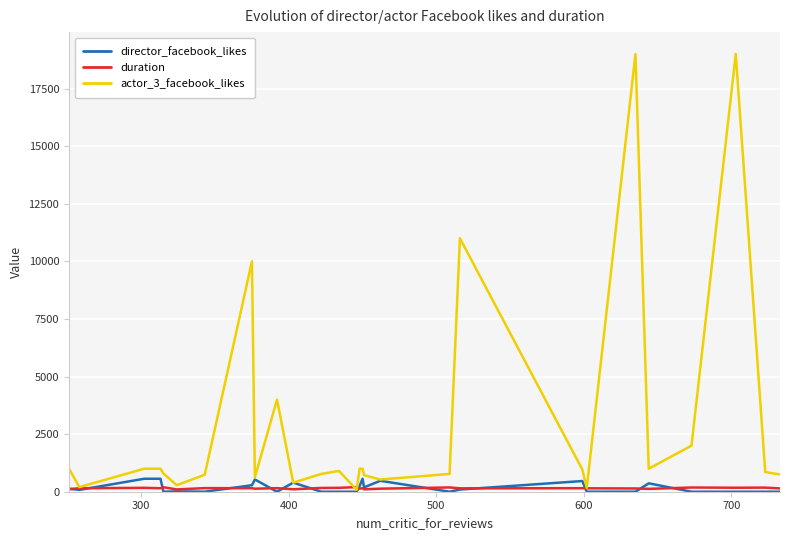

Which series has the largest total across all categories?

actor_3_facebook_likes